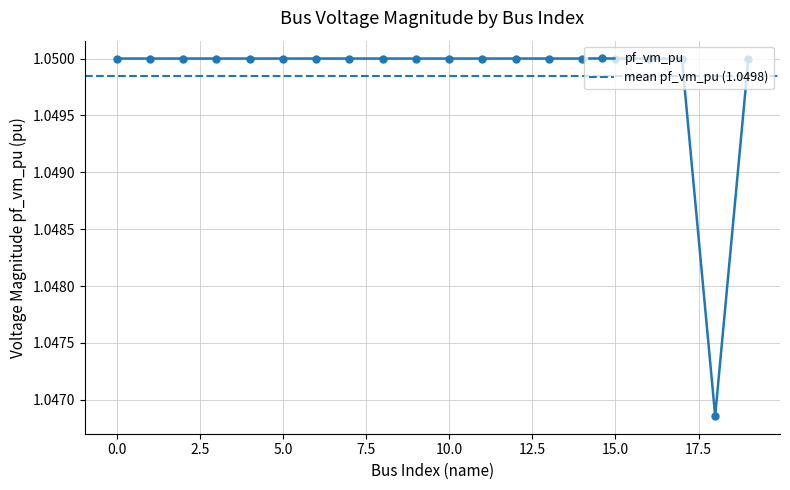

The chart shows a value of 1.0 at 19. True or false?

True